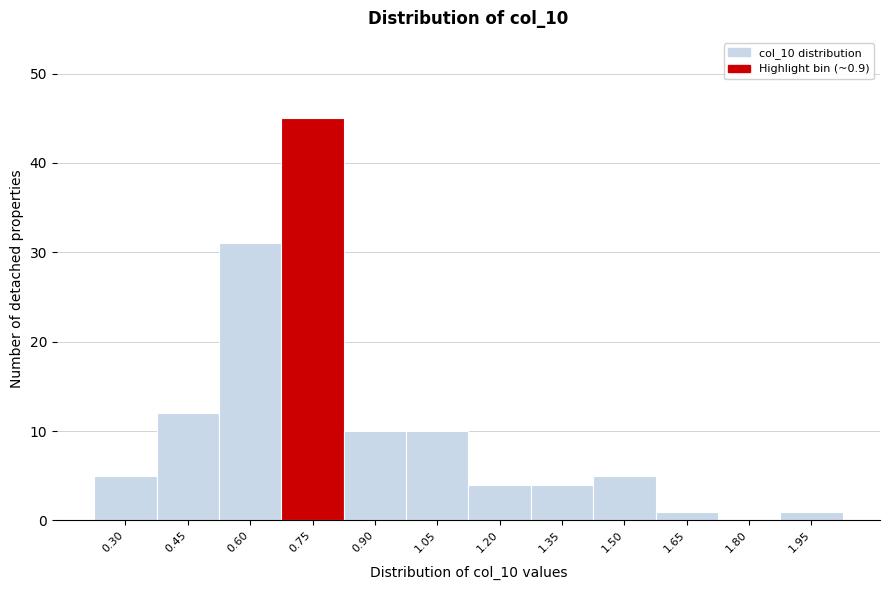

Reading left to right, list all the values displayed in this chart.

0.30=5	0.45=12	0.60=31	0.75=45	0.90=10	1.05=10	1.20=4	1.35=4	1.50=5	1.65=1	1.80=0	1.95=1